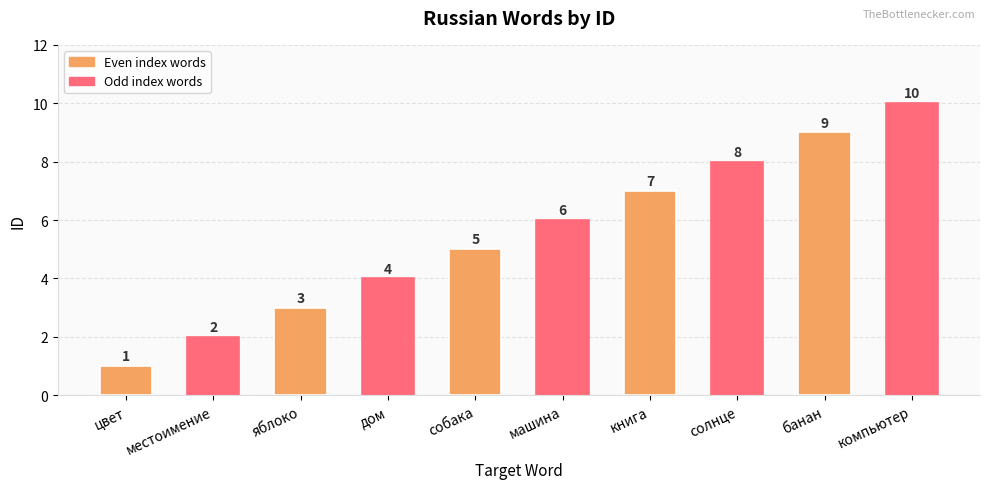

What is the smallest value displayed?

1